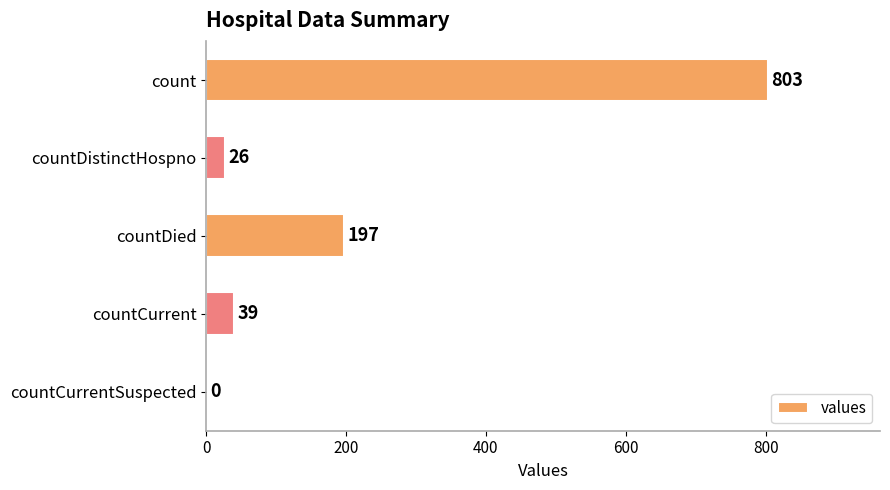

True or false: the data shows 78 at countDied.

False